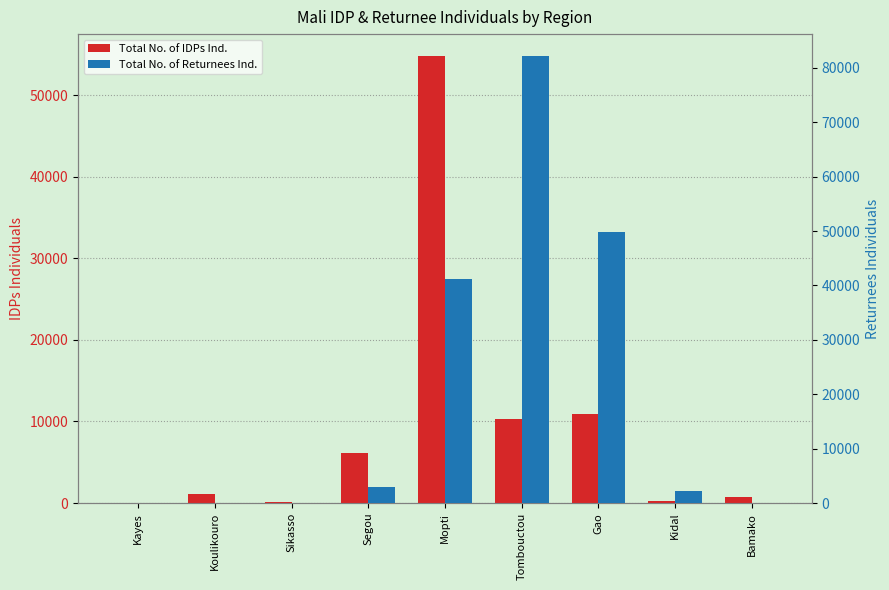

Is it true that Total No. of Returnees Ind. equals 2184 at Kidal?

True